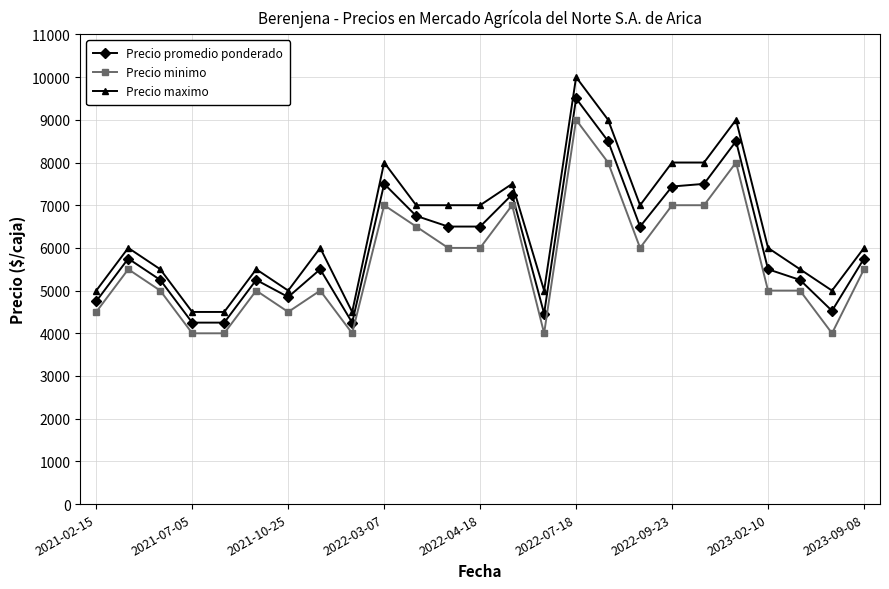

True or false: Precio maximo and Precio minimo intersect in this chart.

False